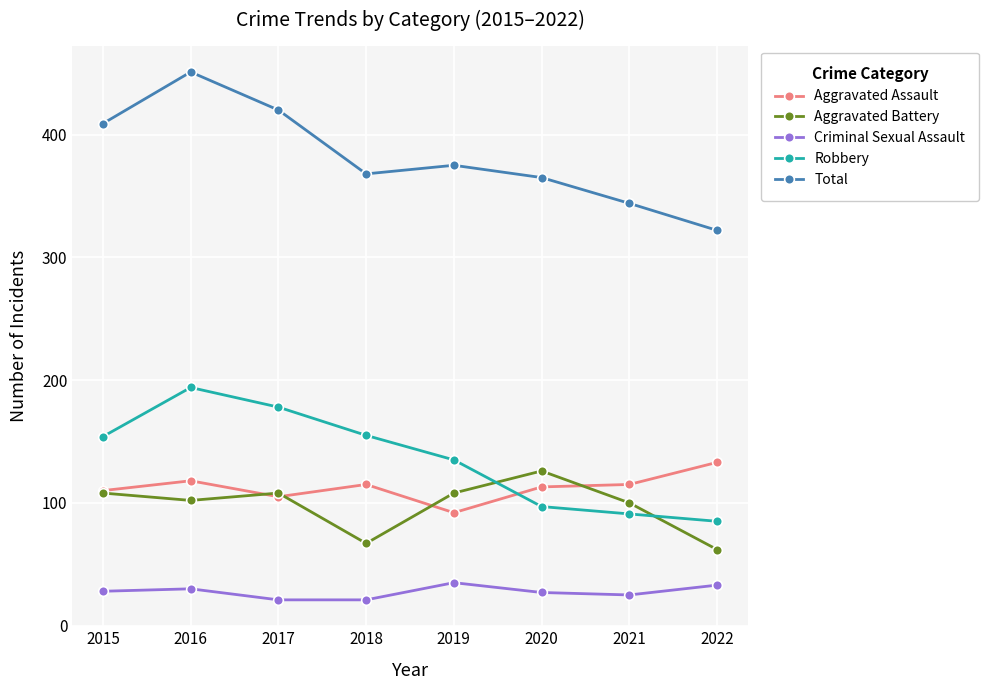

How many lines are shown in the chart?

5